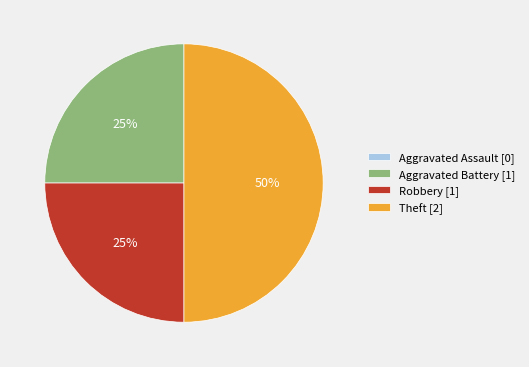

To the nearest percent, what is the difference between the largest and smallest slice percentages?

50%